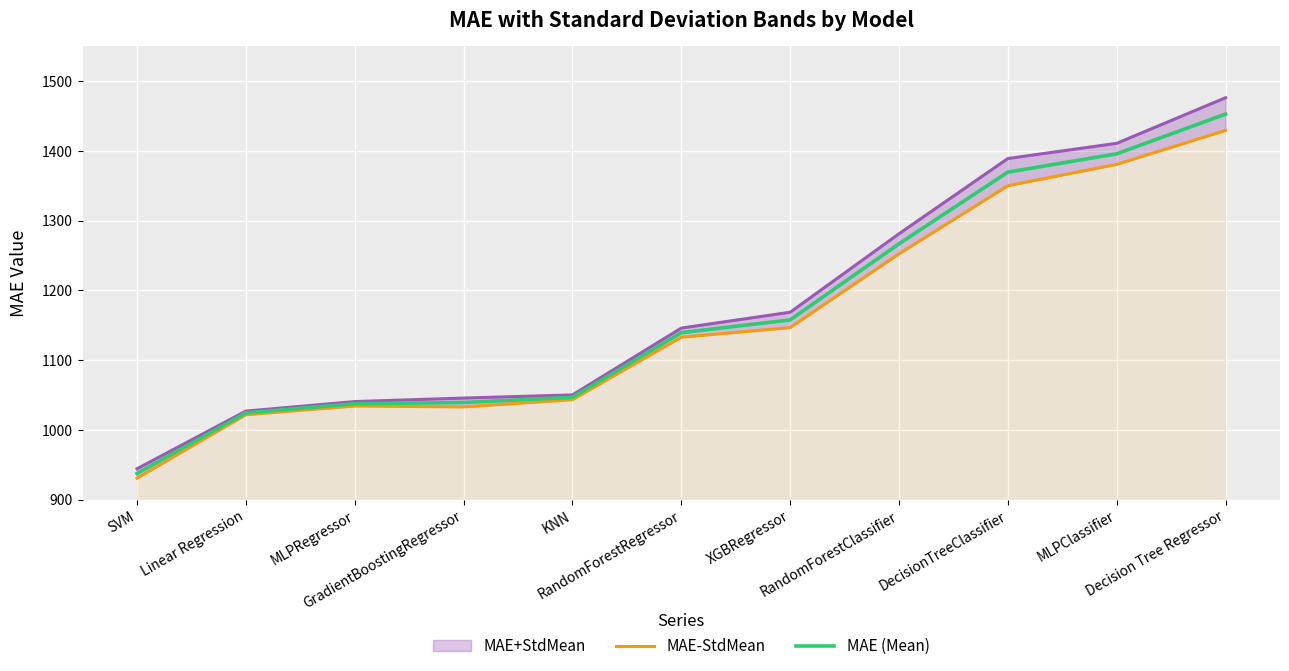

Which series has the largest range (max minus min)?

MAE+StdMean